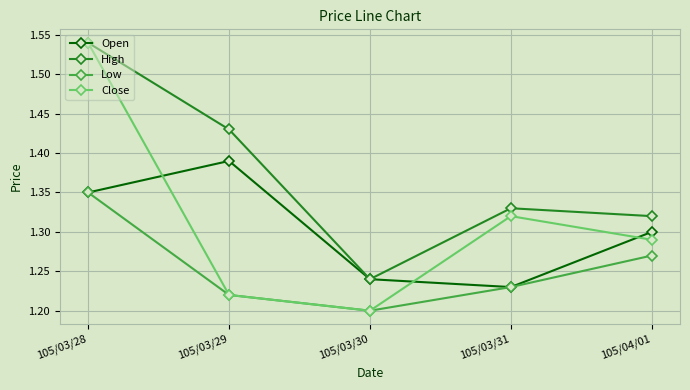

Rank the categories by Close value from highest to lowest.

105/03/28, 105/03/31, 105/04/01, 105/03/29, 105/03/30